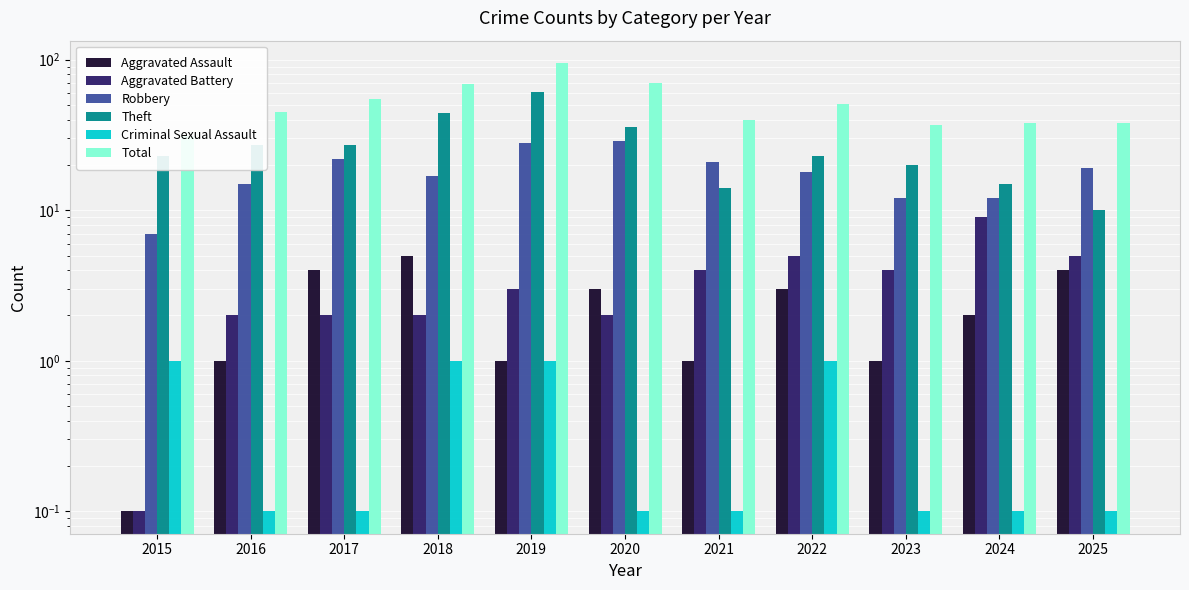

What is the maximum value for Aggravated Battery?

9.0